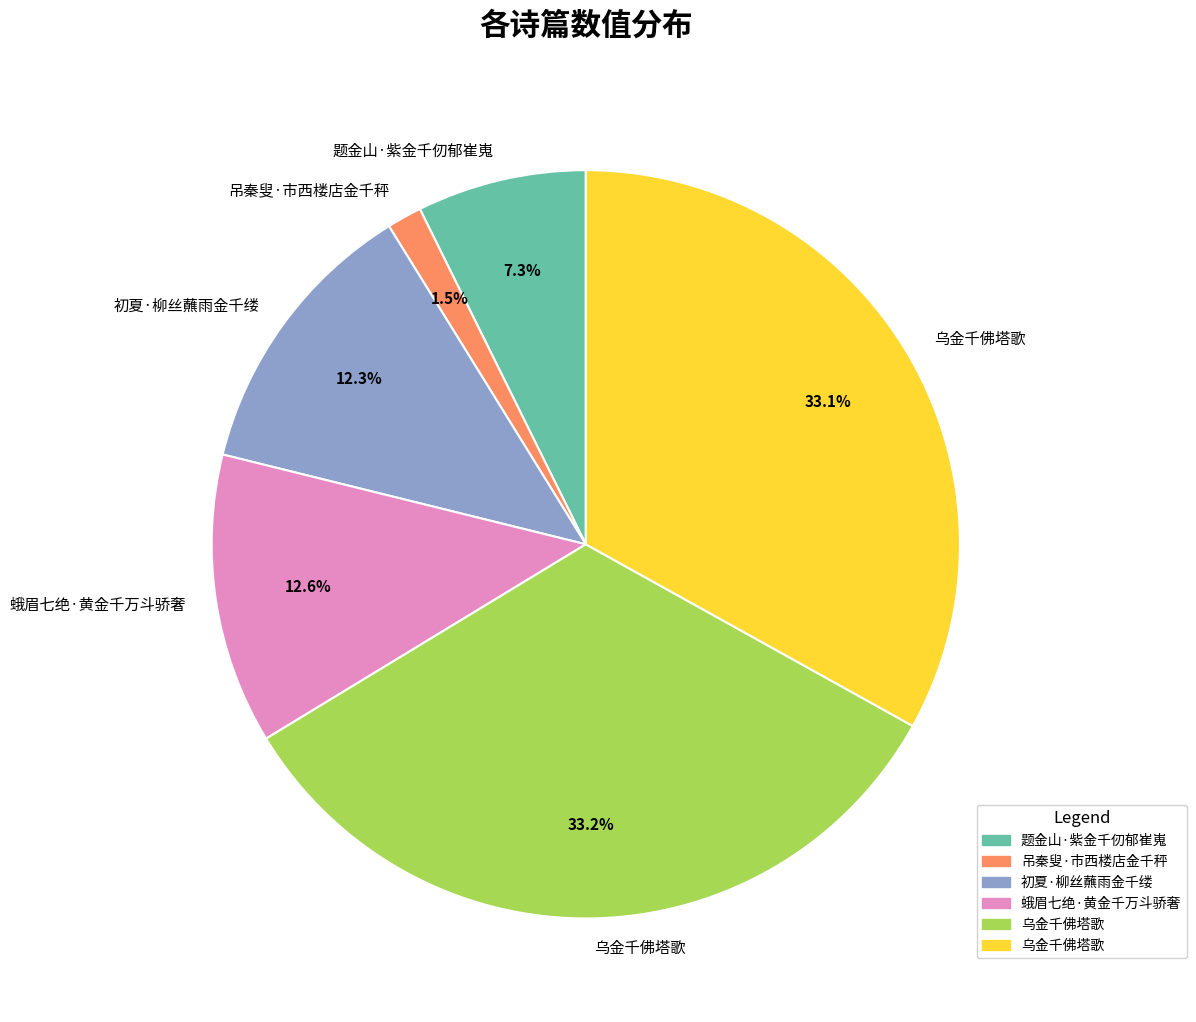

Is there any slice that represents more than half of the pie?

No